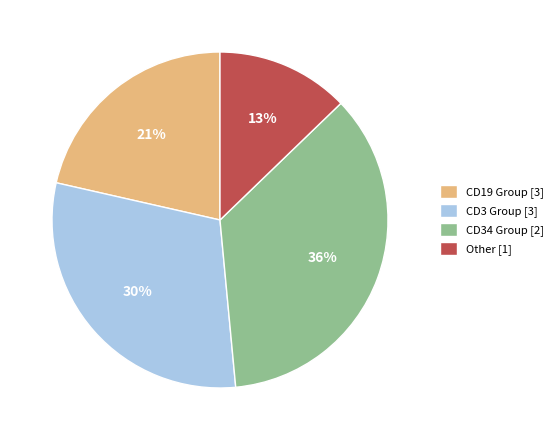

Rank the categories by value from lowest to highest.

Other [1], CD19 Group [3], CD3 Group [3], CD34 Group [2]